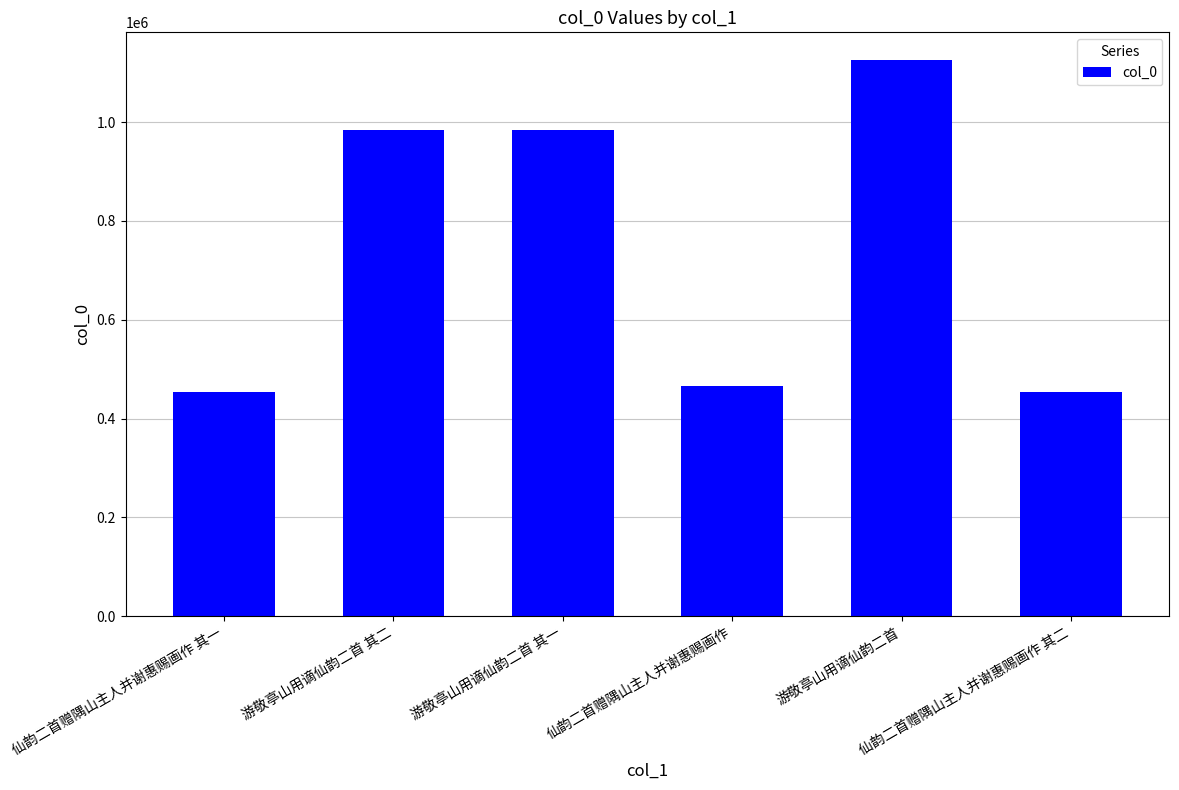

The chart shows a value of 1125483 at 游敬亭山用谪仙韵二首. True or false?

True